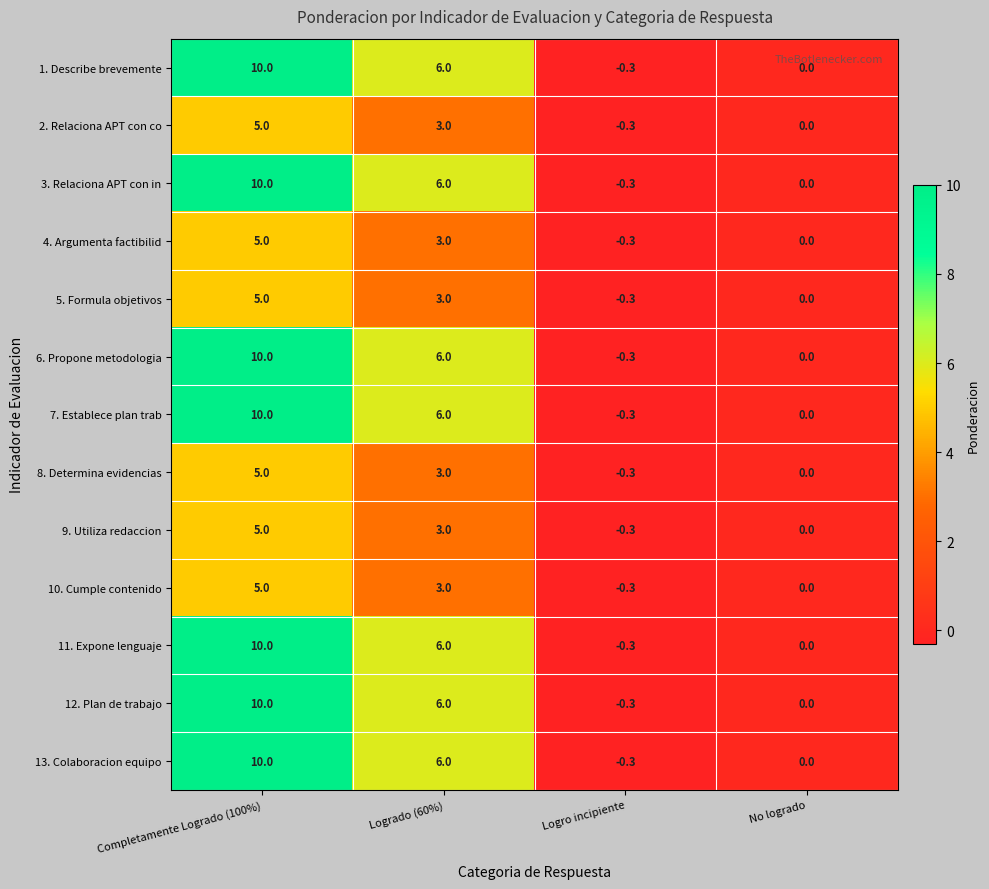

At which label is 11. Expone lenguaje closest to 4?

Logrado (60%)